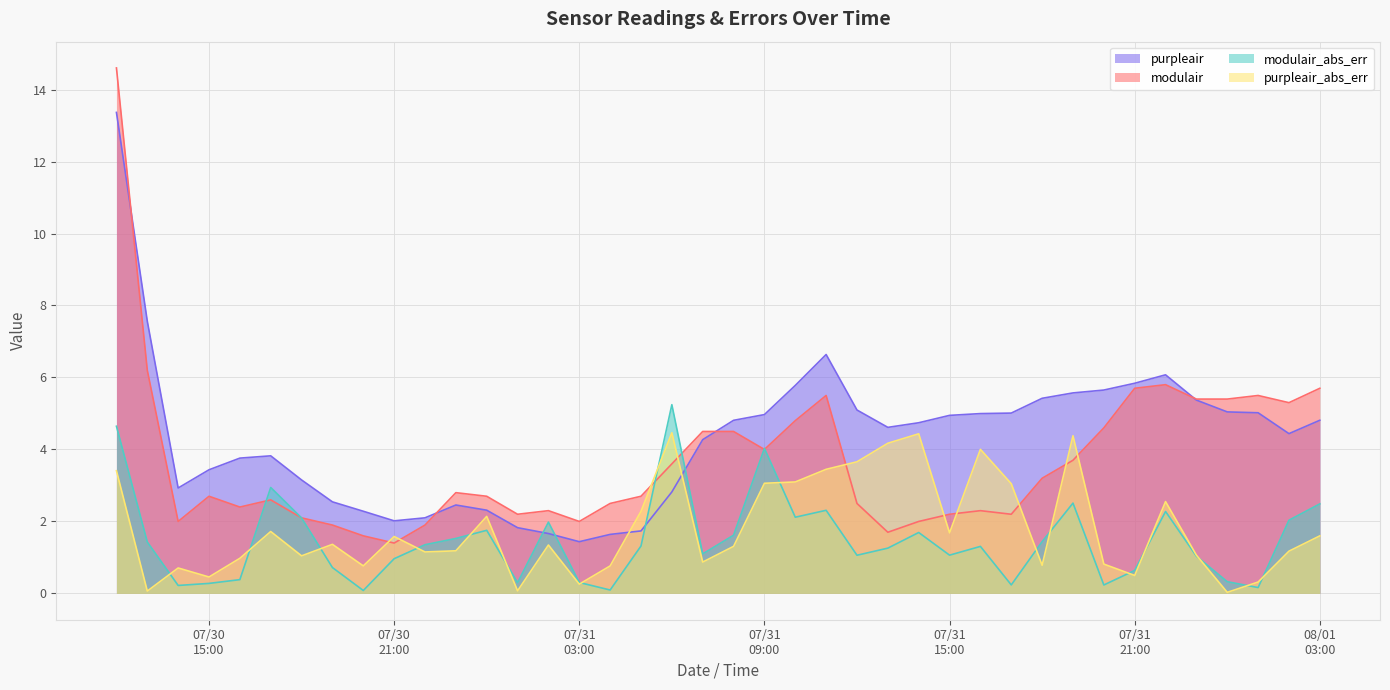

What is the sum of the purpleair values at 2024-07-31 04:00 and 2024-07-31 16:00?

6.6